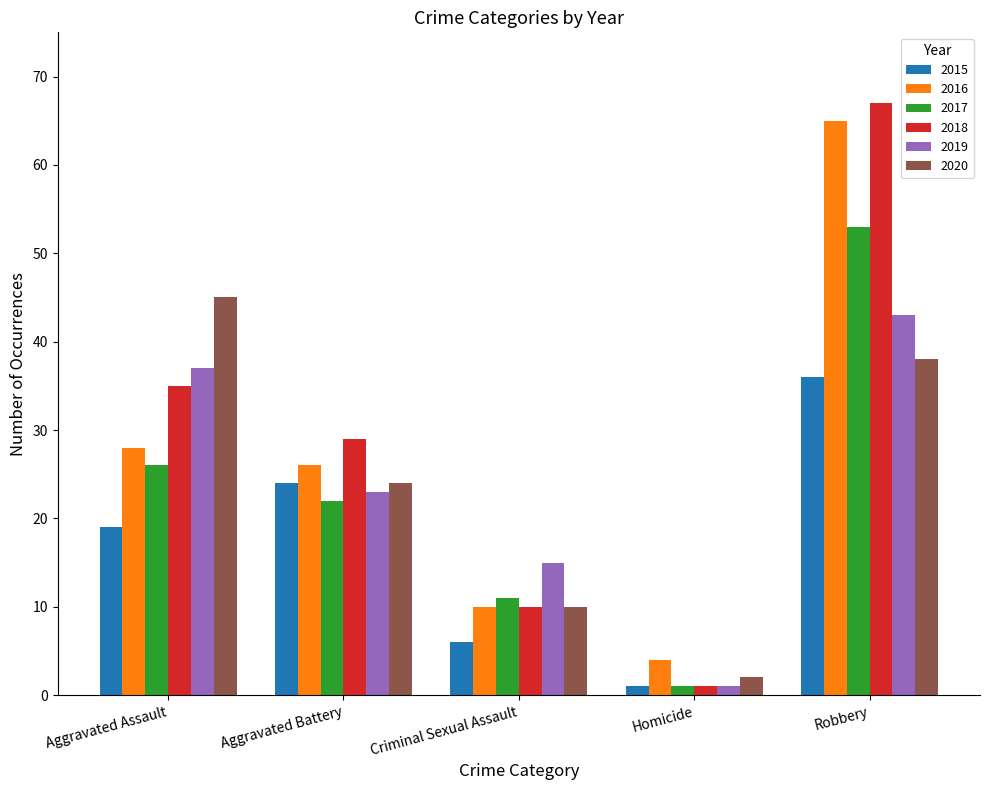

What is the maximum value for 2018?

67